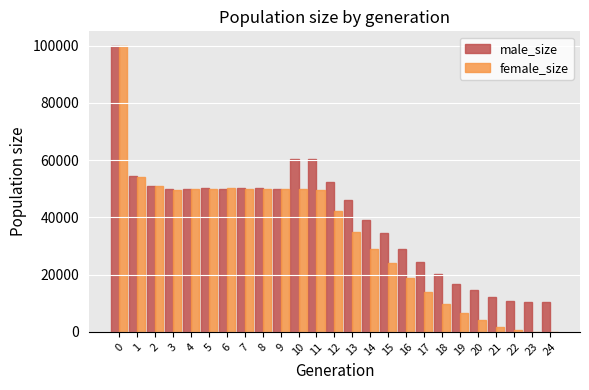

What is the spread (max minus min) of values at 23?

10509